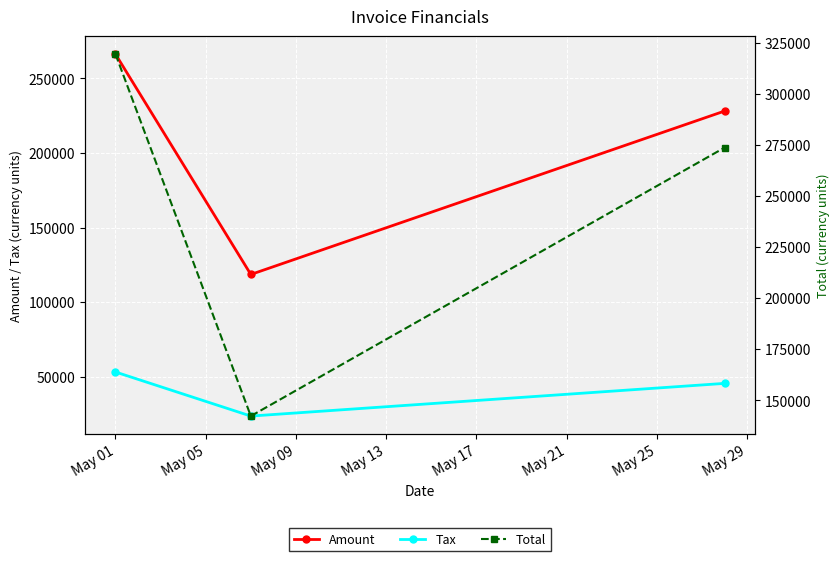

At how many categories does at least one series exceed 69862?

3